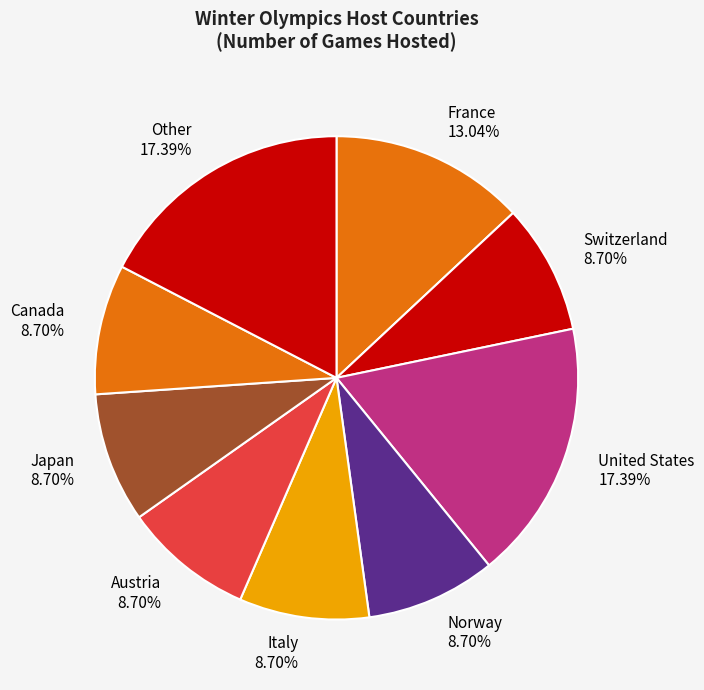

How many segments does this pie chart have?

9